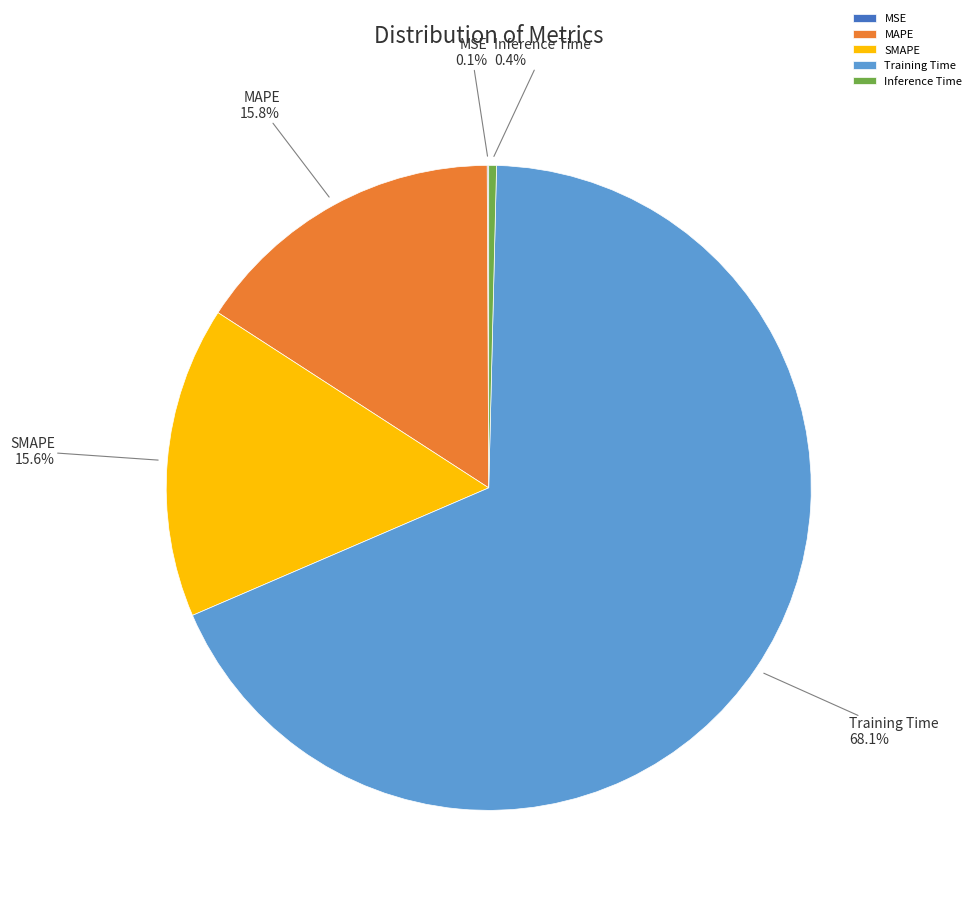

To the nearest percent, what percentage of the pie is Training Time?

68%